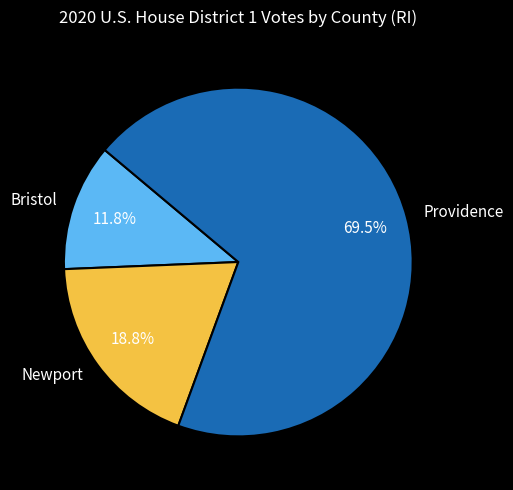

Between Bristol and Providence, which is larger?

Providence